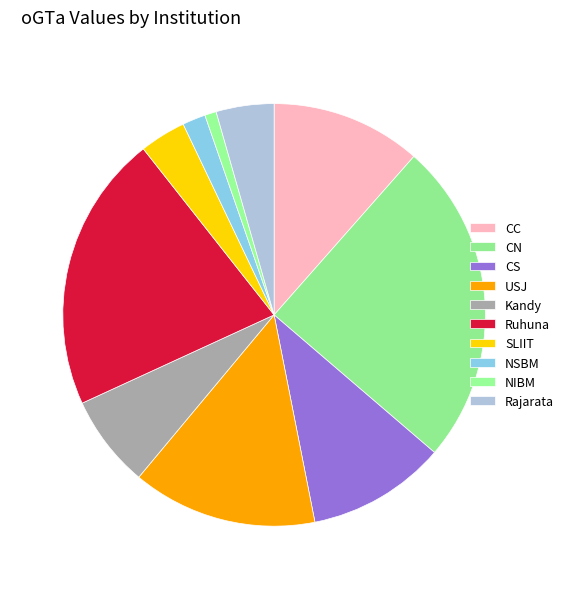

How many segments does this pie chart have?

10